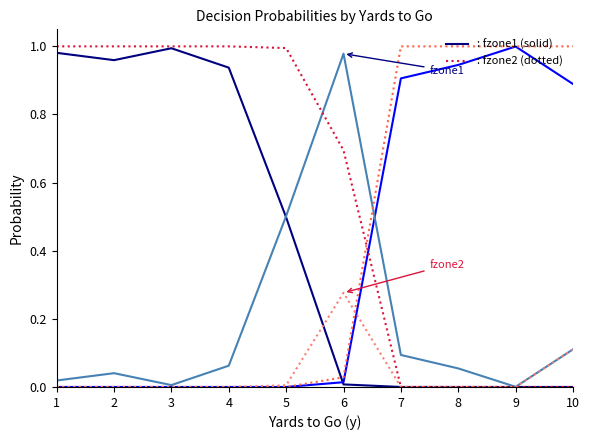

Does the chart have visible grid lines?

No